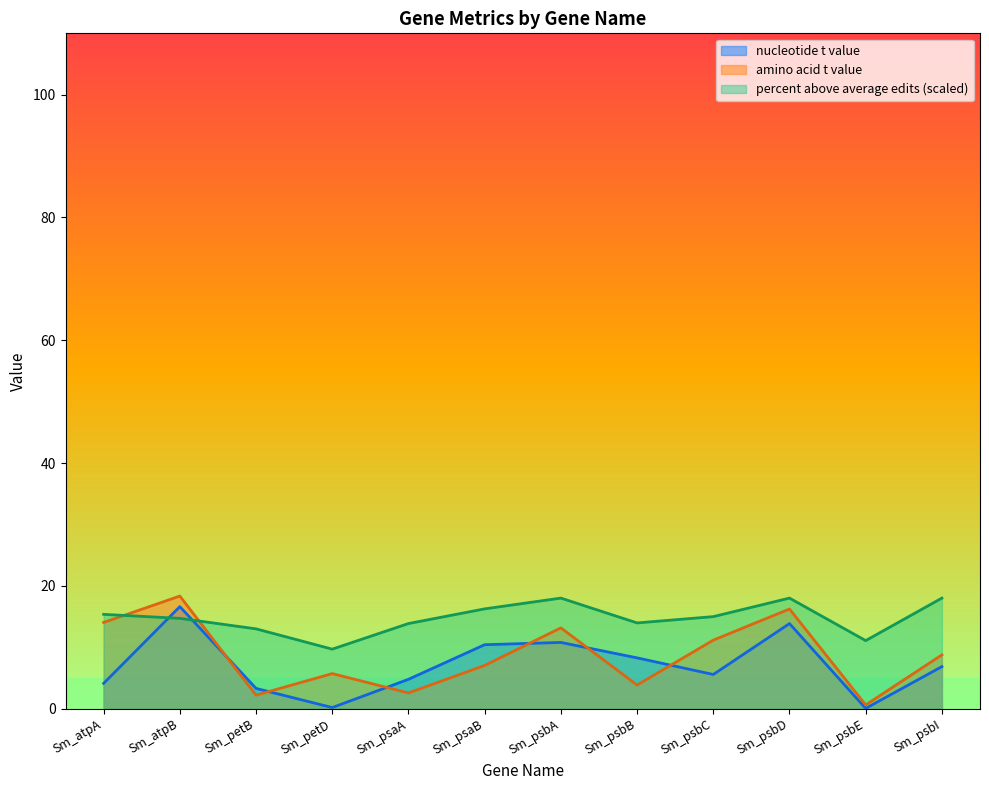

List the labels in order of percent above average edits value, smallest first.

Sm_petD, Sm_psbE, Sm_petB, Sm_psaA, Sm_psbB, Sm_atpB, Sm_psbC, Sm_atpA, Sm_psaB, Sm_psbA, Sm_psbD, Sm_psbI